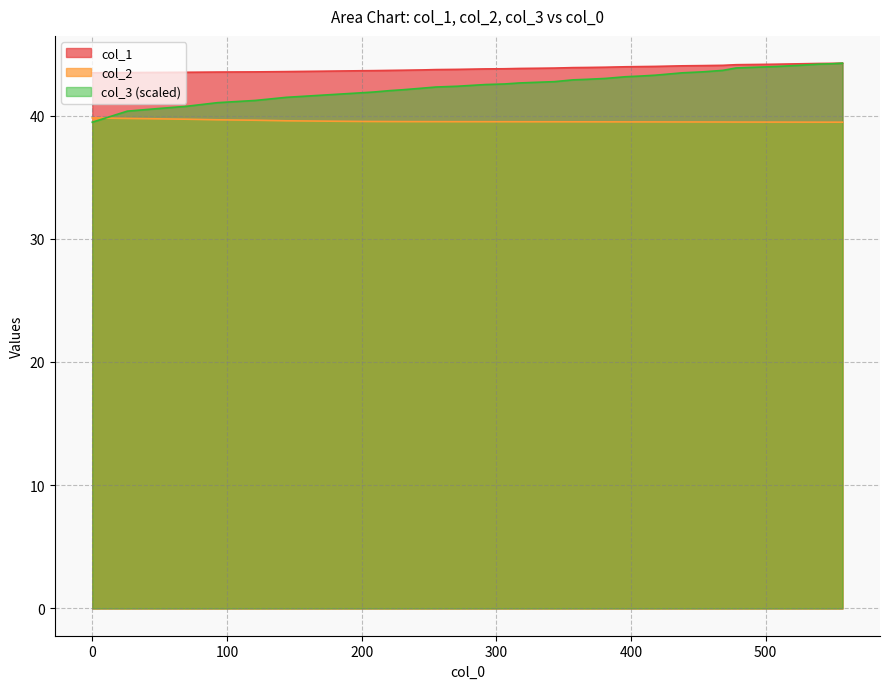

True or false: col_1 and col_2 cross at least once.

False